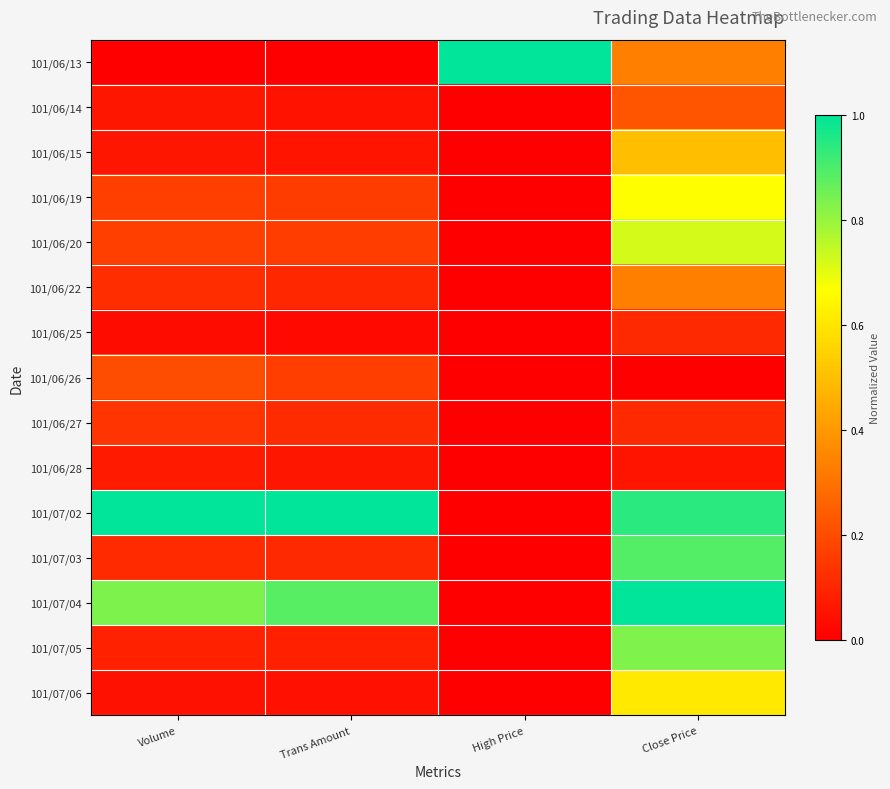

What is the spread (max minus min) of values at Close Price?

1.0